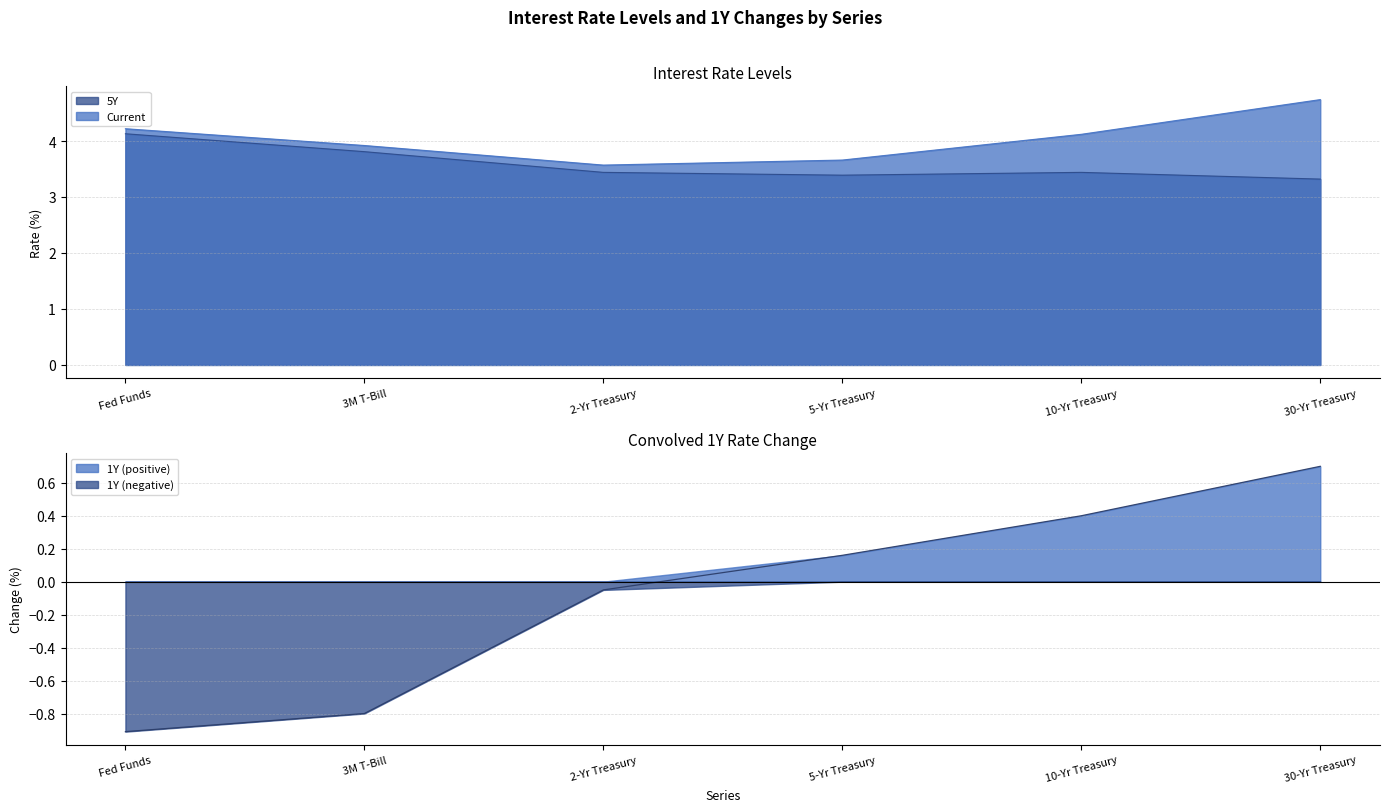

How many positive values does the 1Y series have?

3